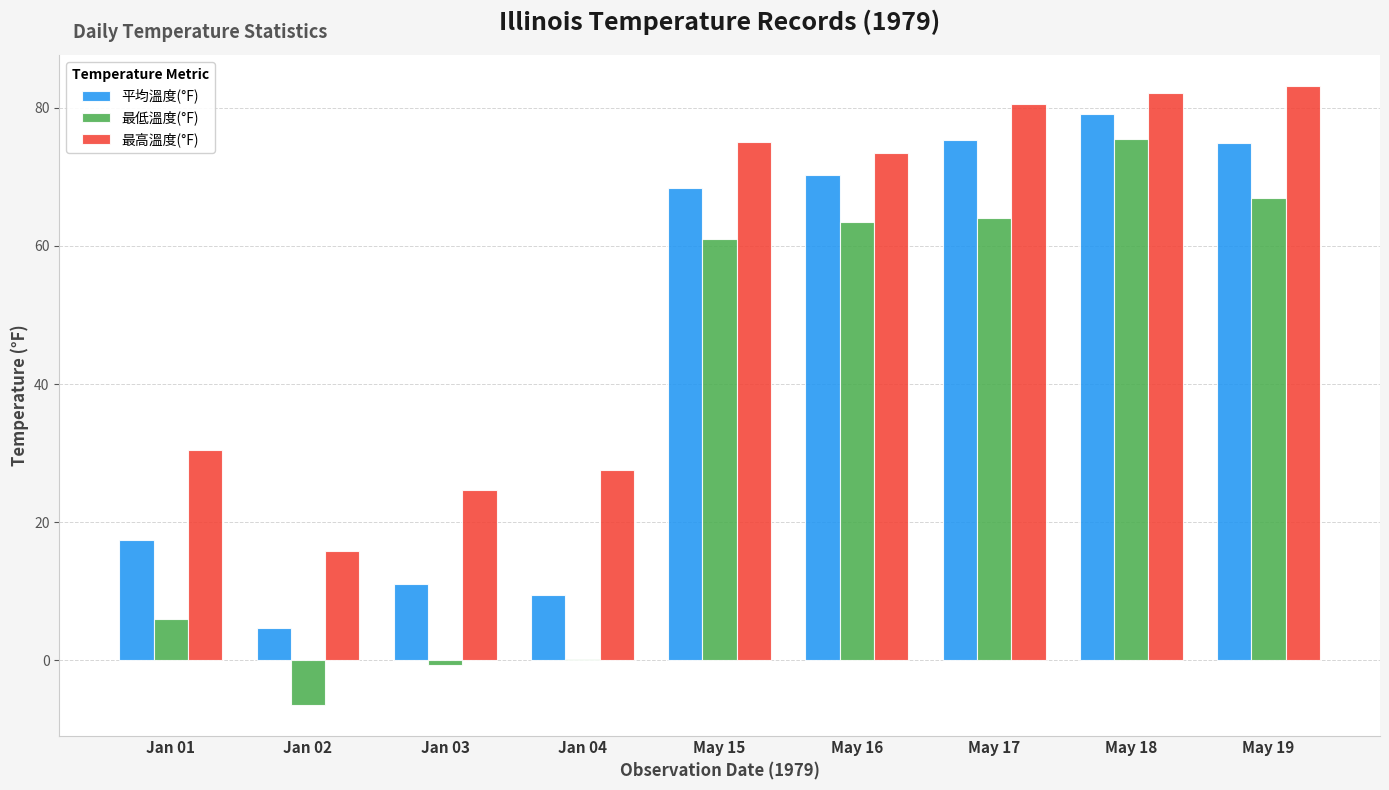

Where is 最高溫度(°F) nearest to the value 49?

Jan 01